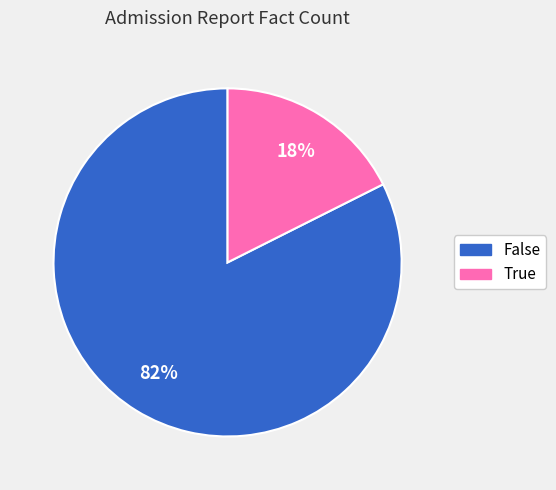

True or false: True accounts for 6% of the total.

False